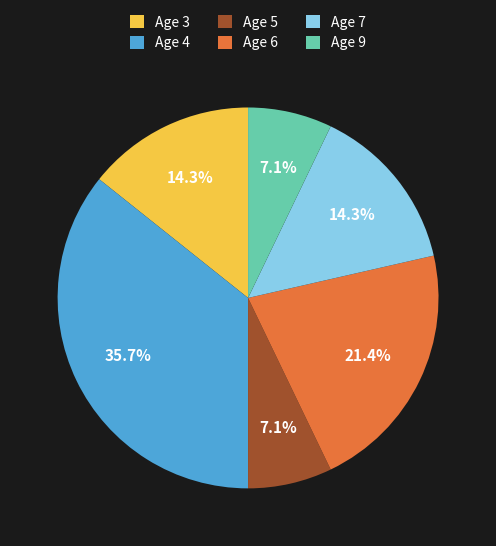

Does Age 9 account for over 50% of the chart?

No